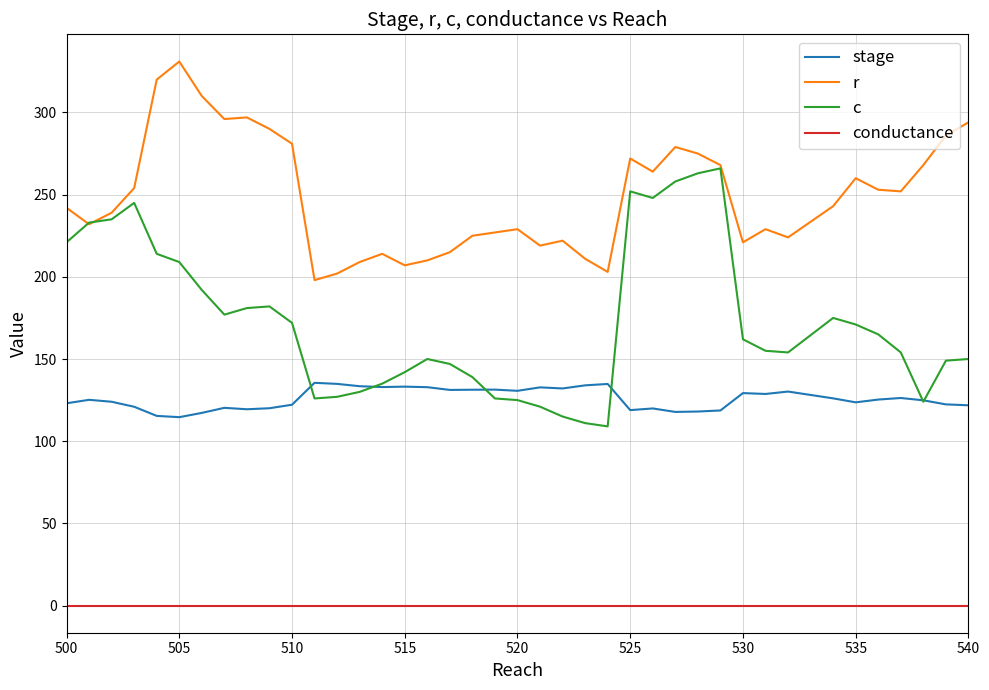

What is the highest value of the r series?

331.0